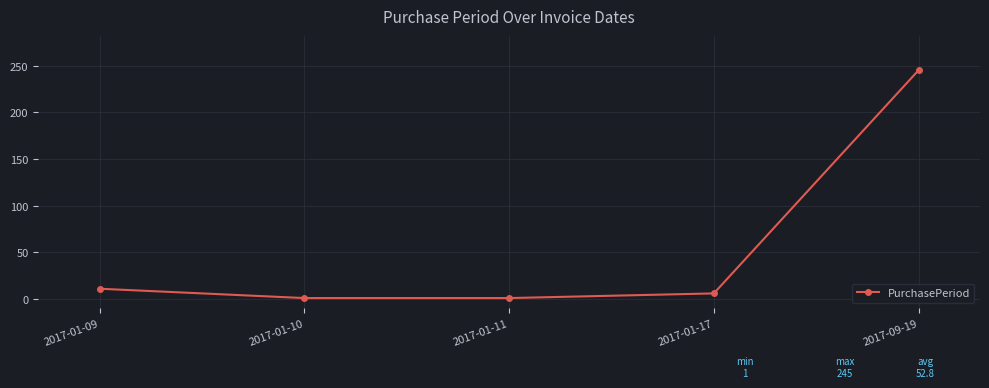

What is the value of the 4th point from the left?

6